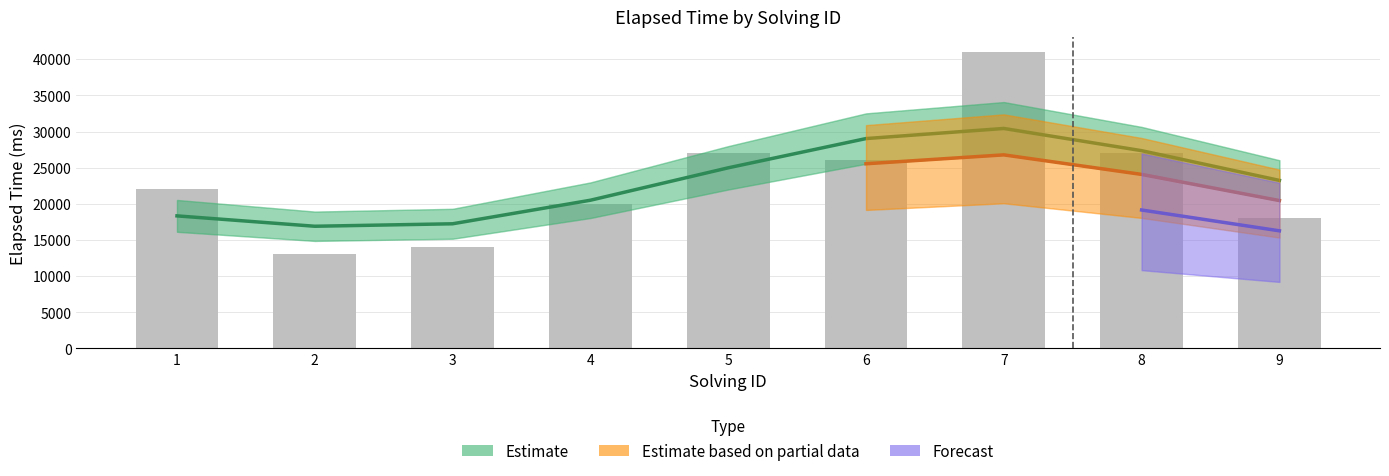

The chart shows a value of 22000 at 1. True or false?

True